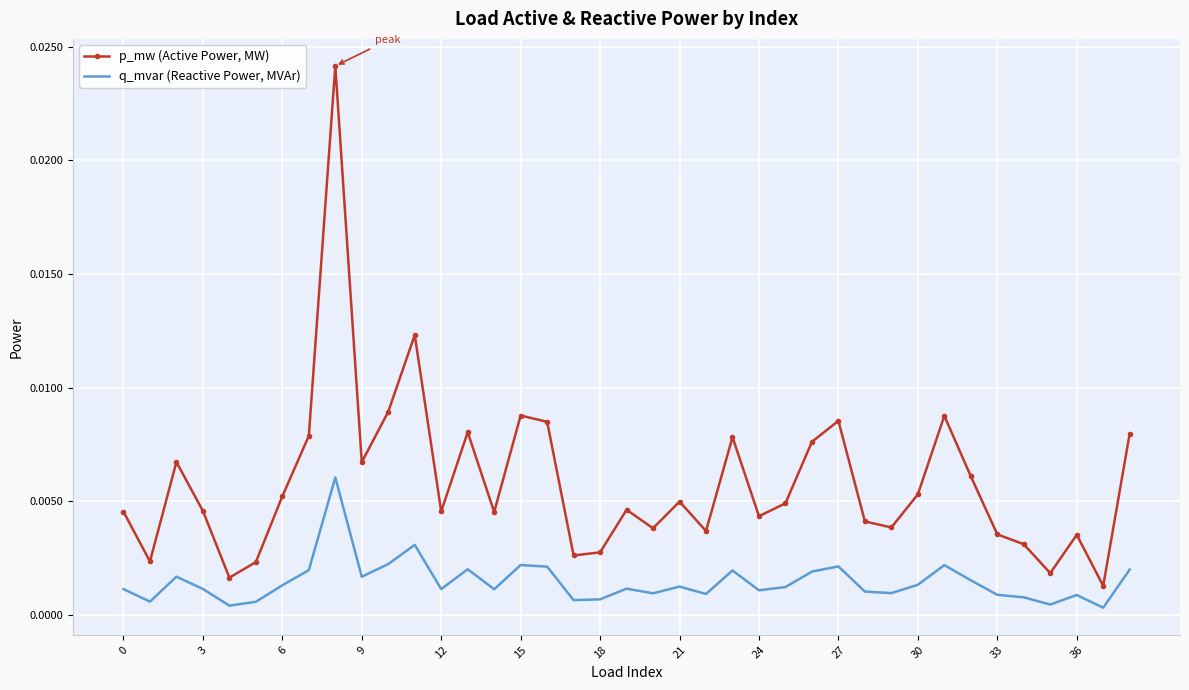

Which series has the largest total across all categories?

p_mw (Active Power, MW)